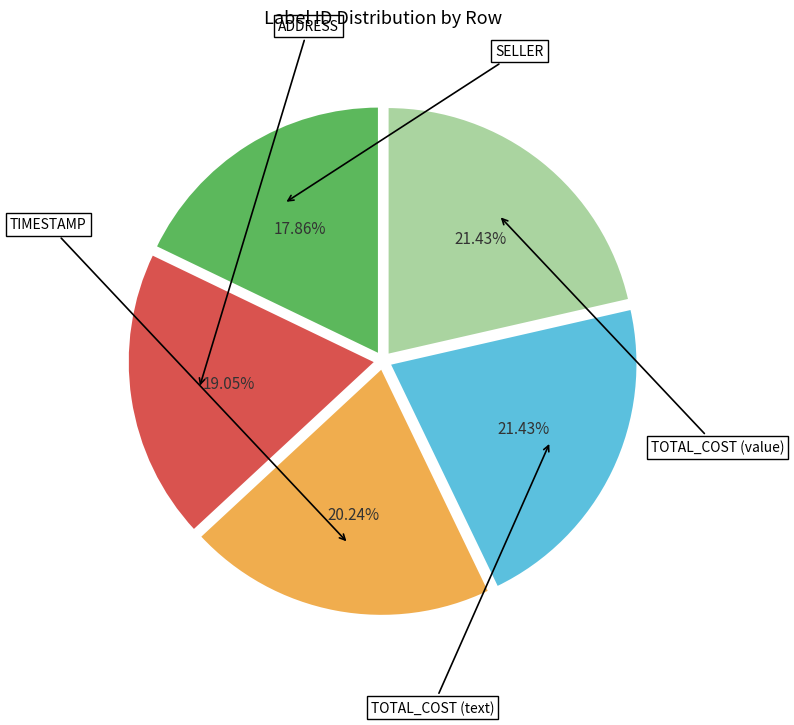

Does any single category account for the majority?

No